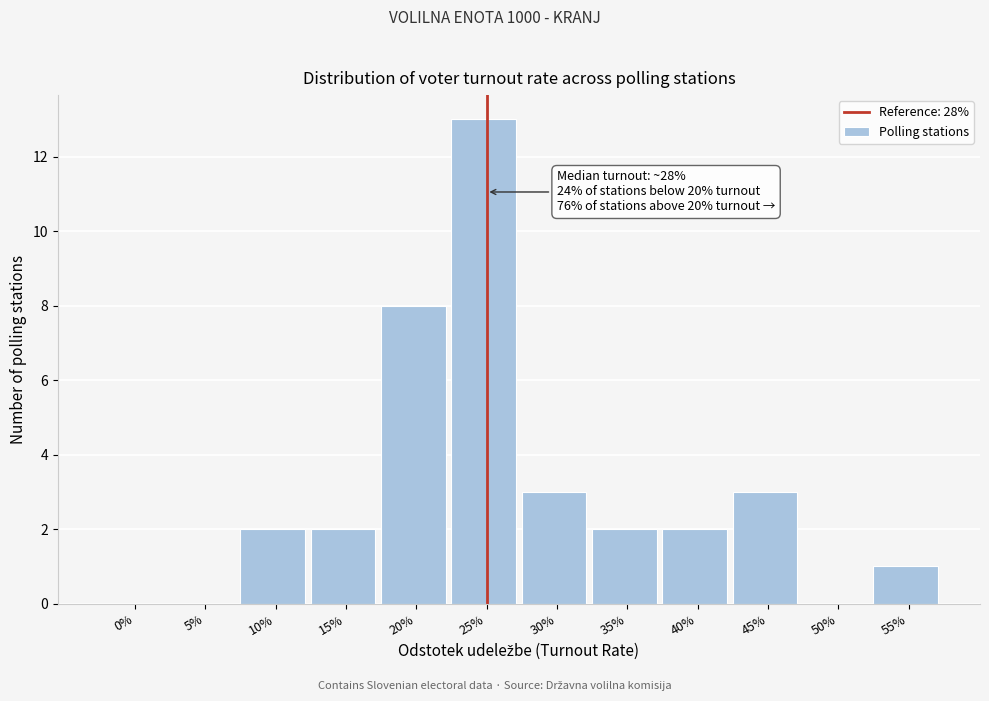

Reading left to right, transcribe all the data shown in this chart.

0%=0	5%=0	10%=2	15%=2	20%=8	25%=13	30%=3	35%=2	40%=2	45%=3	50%=0	55%=1